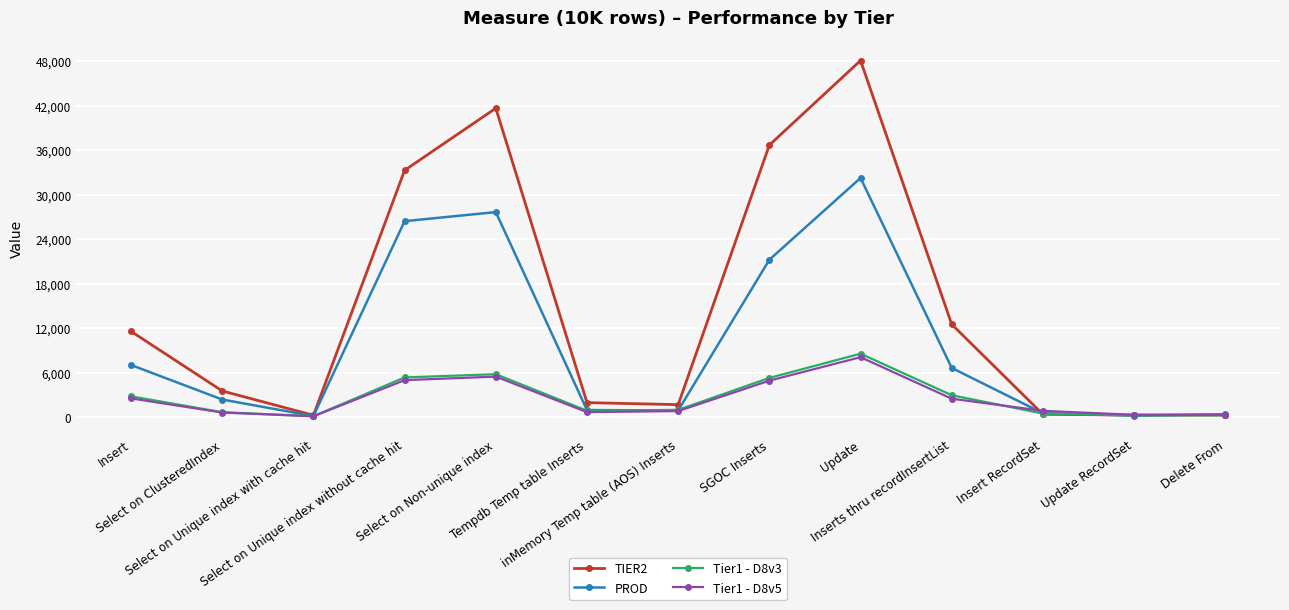

What is the label of the 11th point from the right?

Select on Unique index with cache hit